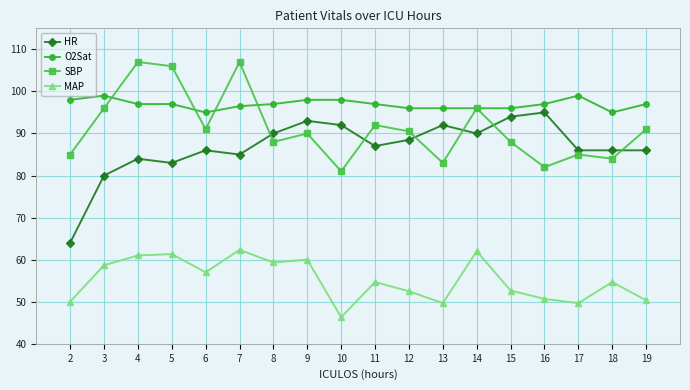

Is it true that SBP equals 92.0 at 11?

True